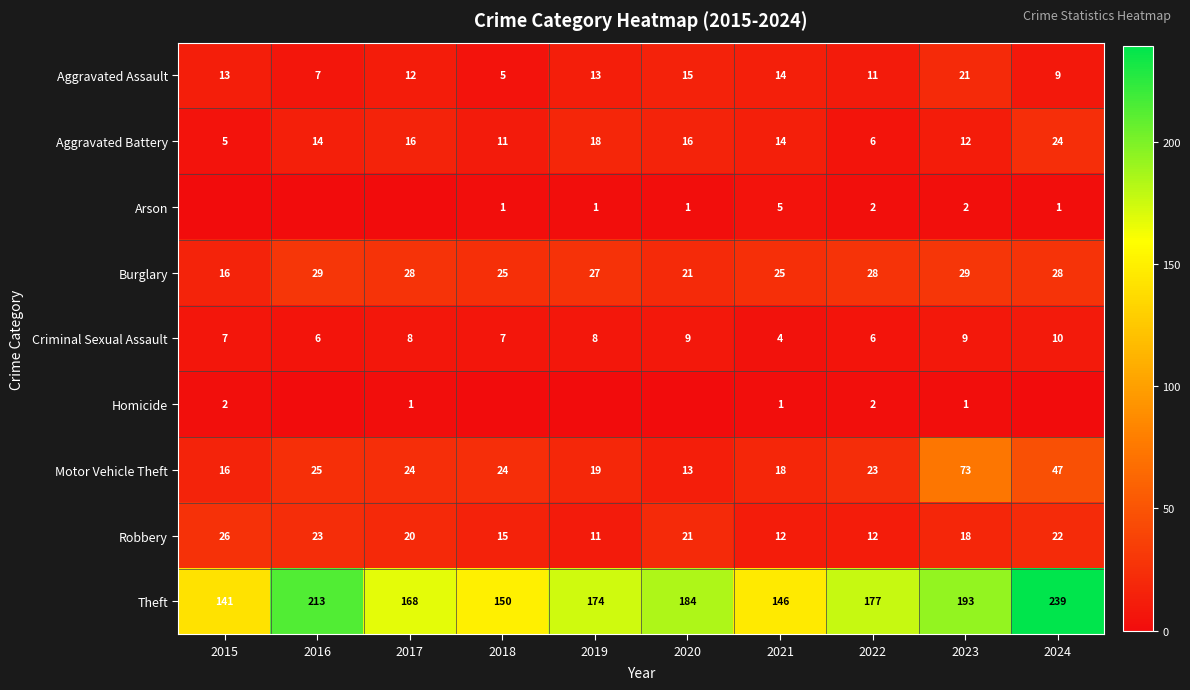

At which label is Burglary closest to 22?

2020